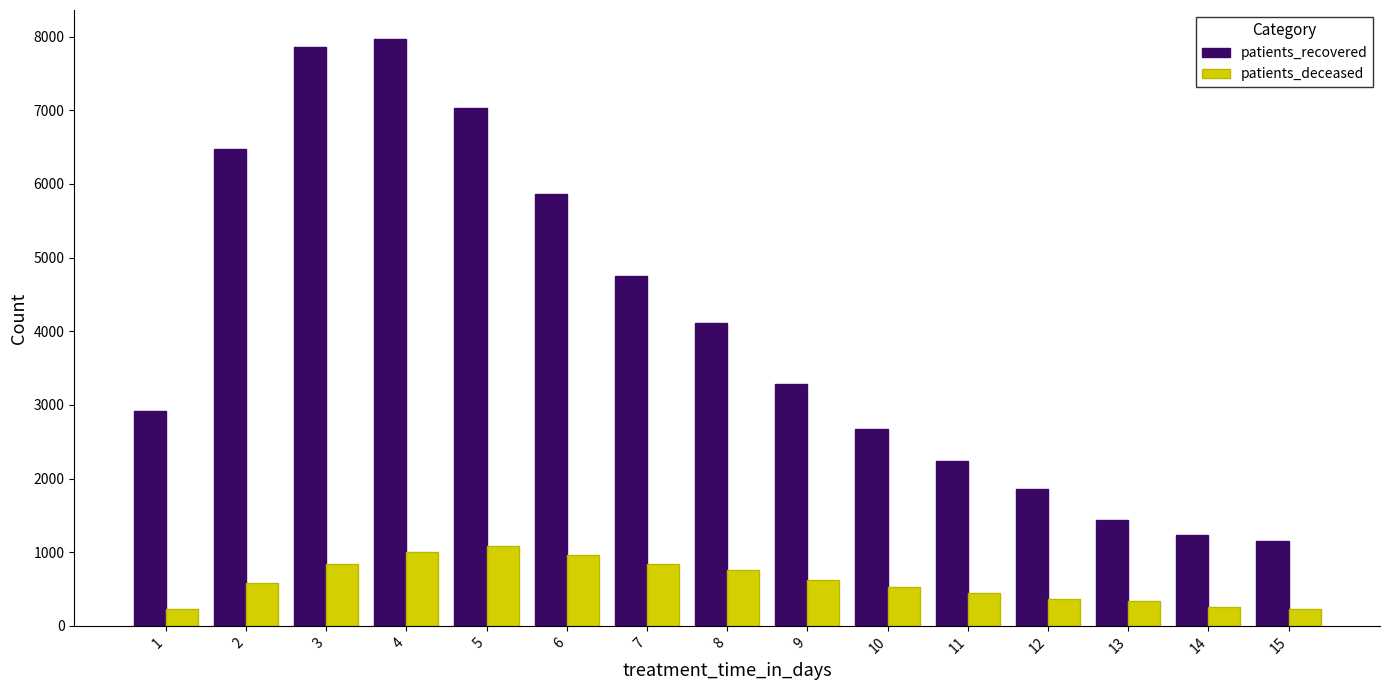

What is the smallest value displayed?

223